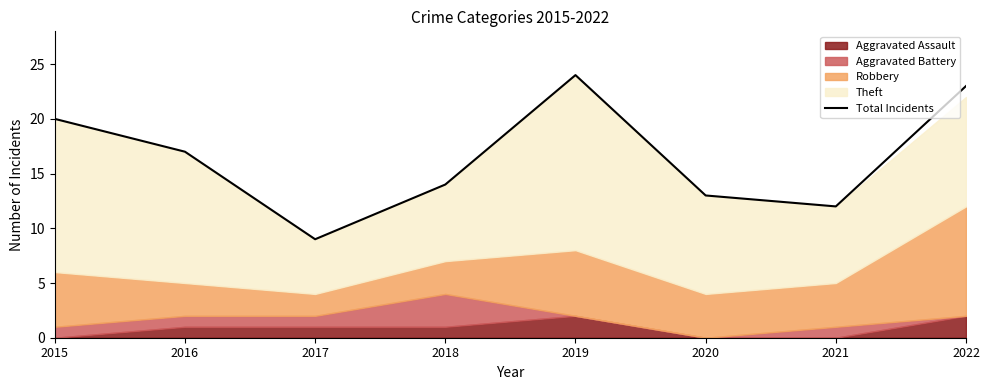

At which category does the data reach its first local valley?

2017